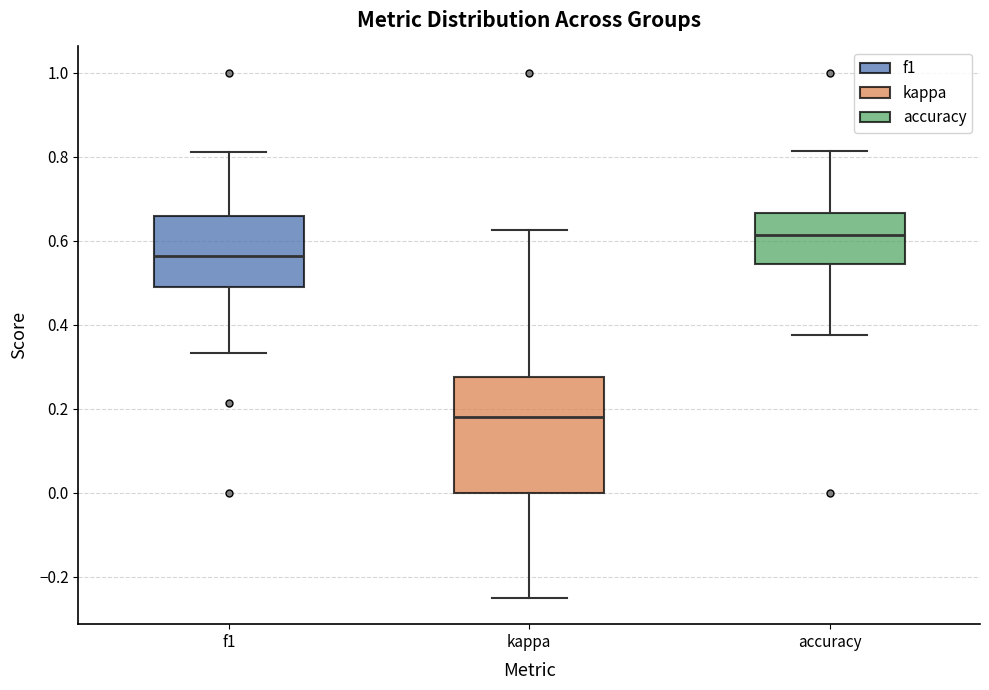

Reading left to right, transcribe this box plot: for each box, give where its median line is, the range the box spans, and where its two whiskers end, as read against the y-axis. The values are not printed on the chart, so give them approximately, as read against the axis.

f1: median 0.56, box 0.50 to 0.66, whiskers 0.34 to 0.82
kappa: median 0.18, box 0.00 to 0.28, whiskers -0.24 to 0.62
accuracy: median 0.62, box 0.54 to 0.66, whiskers 0.38 to 0.82